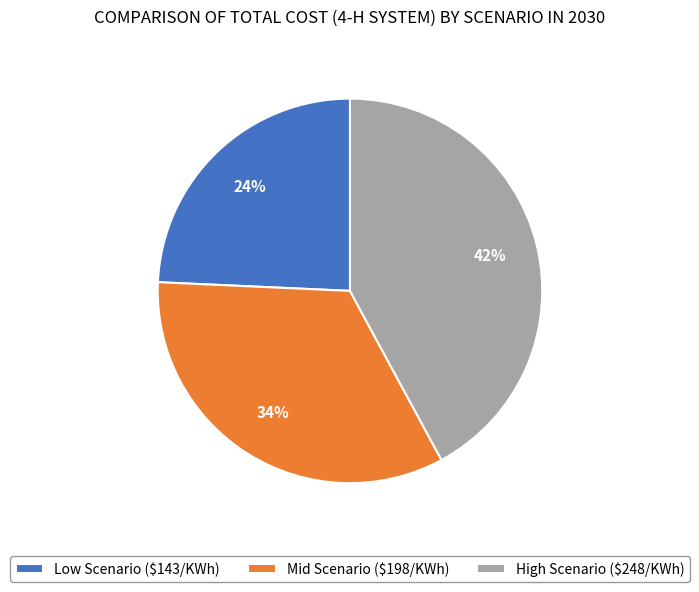

Is Mid Scenario ($198/KWh) the majority of the pie?

No